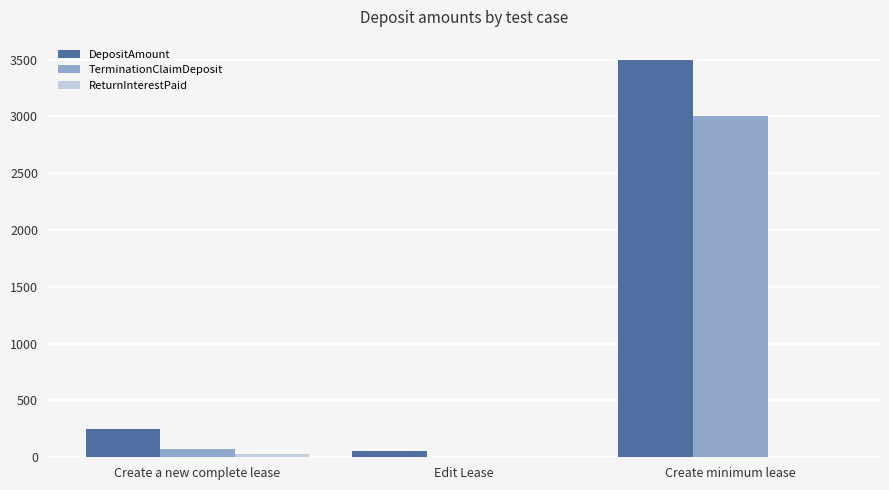

At which category is the sum across all series the highest?

Create minimum lease